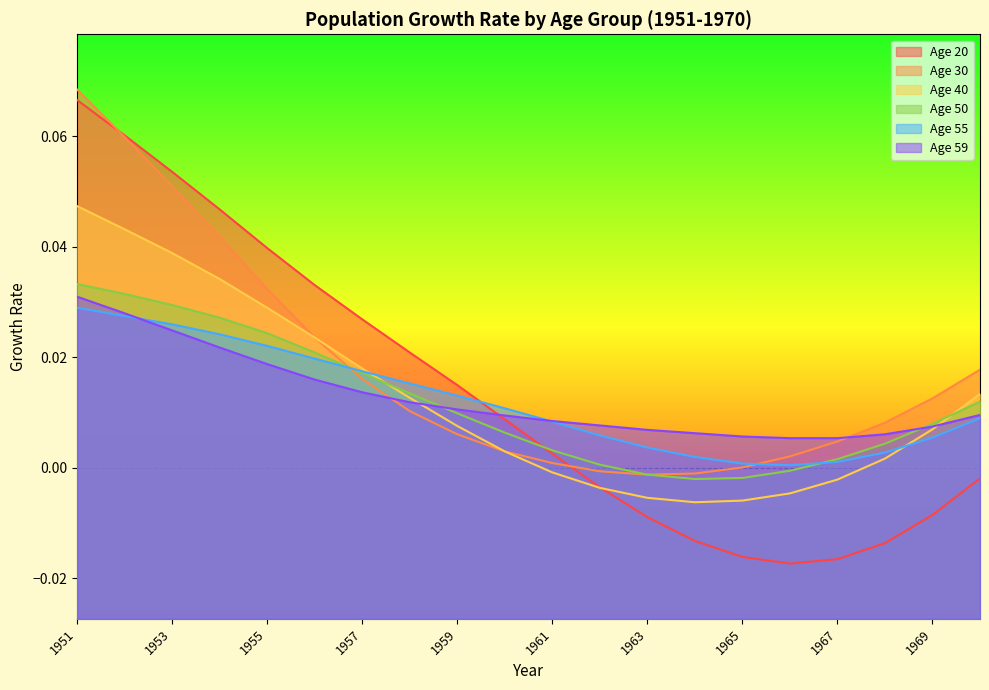

Which label corresponds to the largest value in the chart?

1951